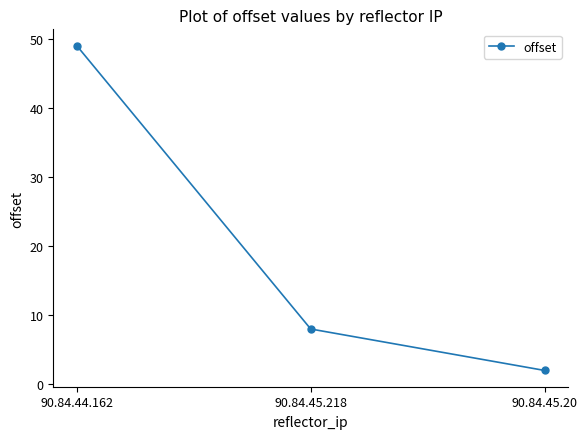

The value at 90.84.45.218 is 8. True or false?

True